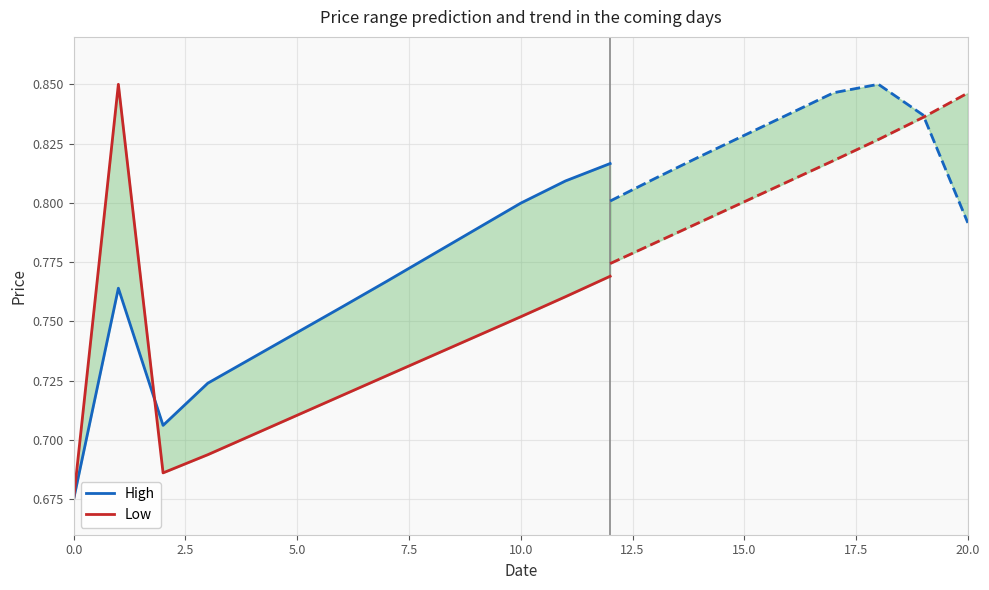

In Low, how many points are lower than both neighbors (excluding endpoints)?

1